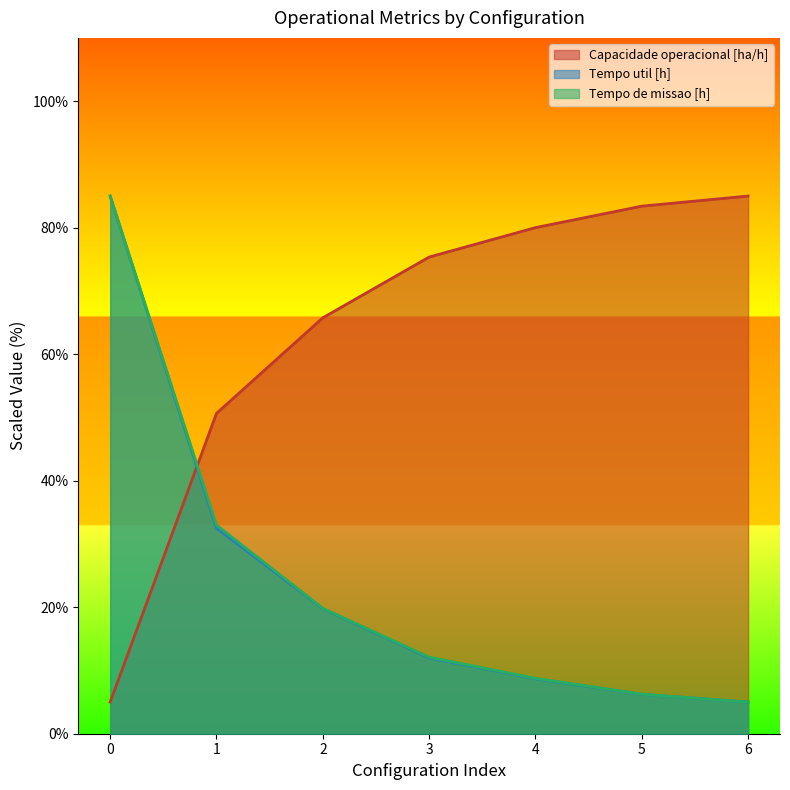

How many data points in Tempo de missao [h] are less than 12?

3